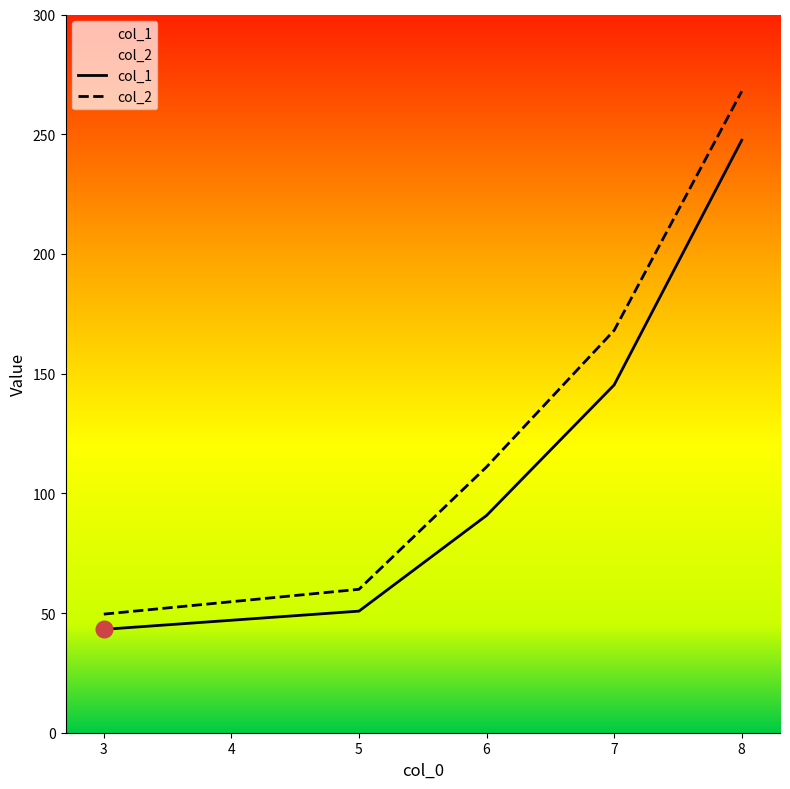

At which label is col_2 closest to 158?

7